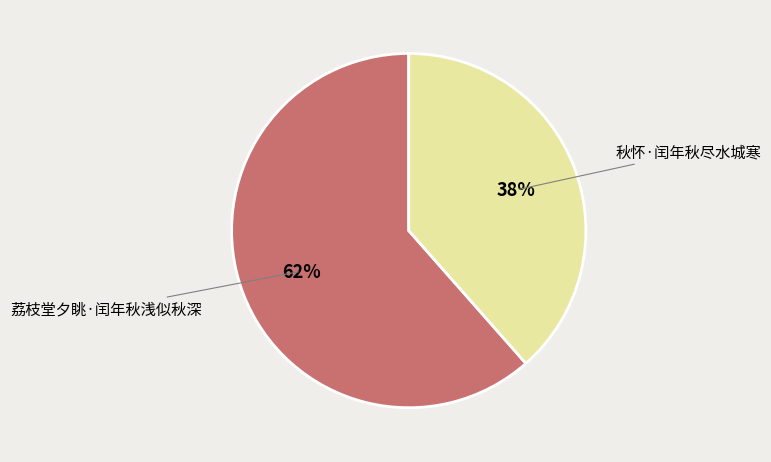

Count the number of slices in the pie.

2